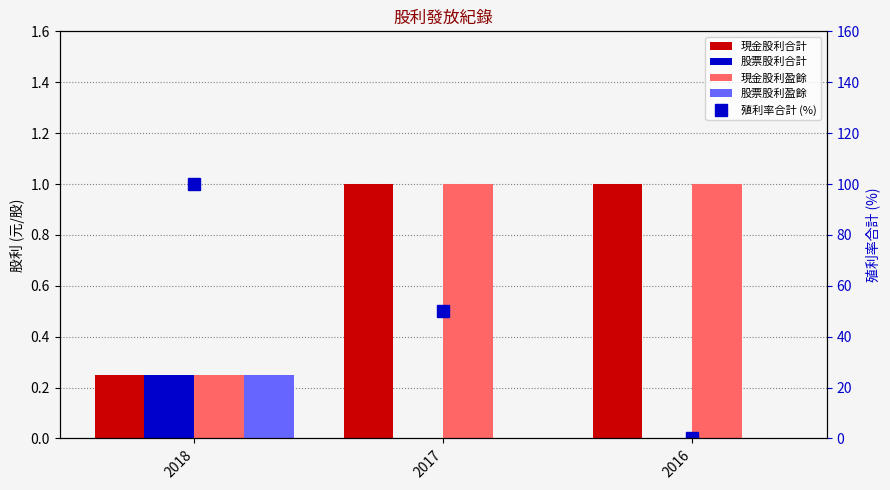

What is the maximum value for 現金股利盈餘?

1.0